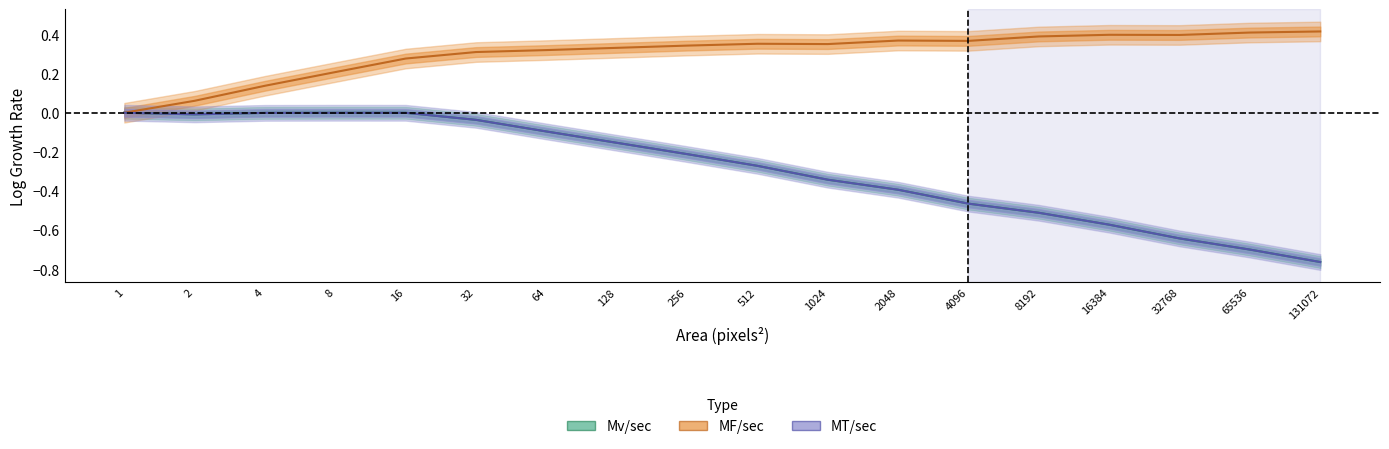

What is the lowest value of the MT/sec series?

-0.8